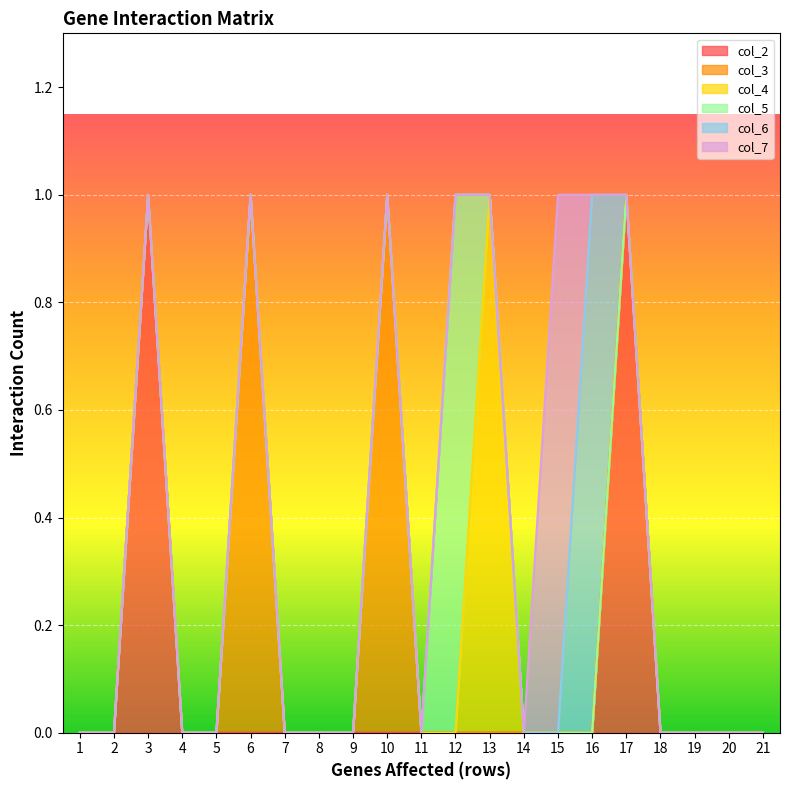

True or false: col_5 has a value of 1 at 12.

False